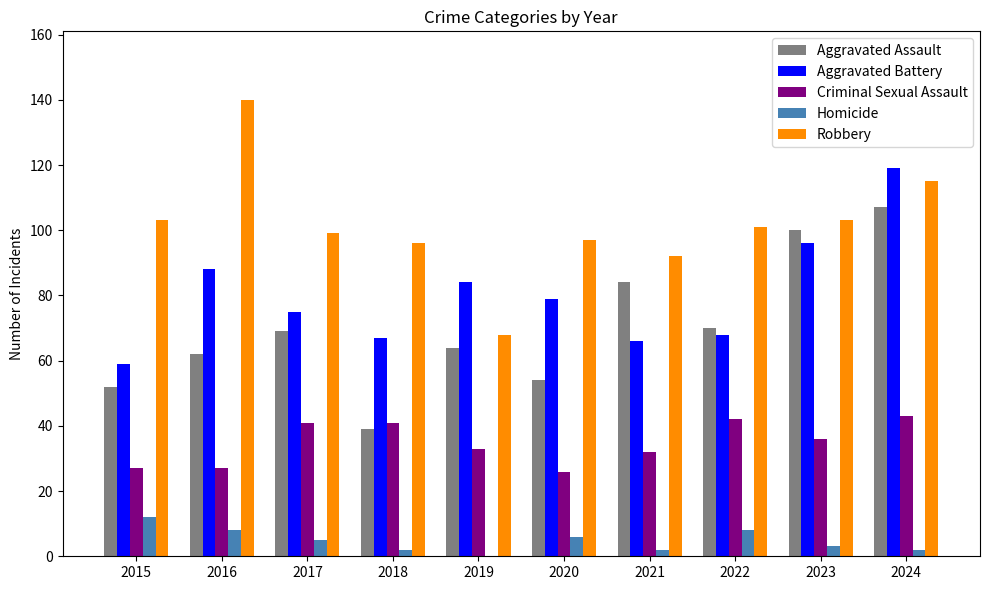

How many values in Homicide are above zero?

9